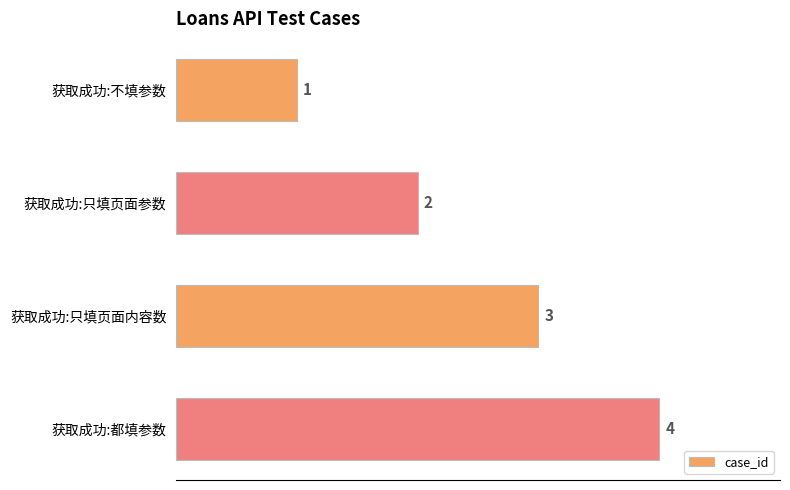

What is the sum of all values?

10